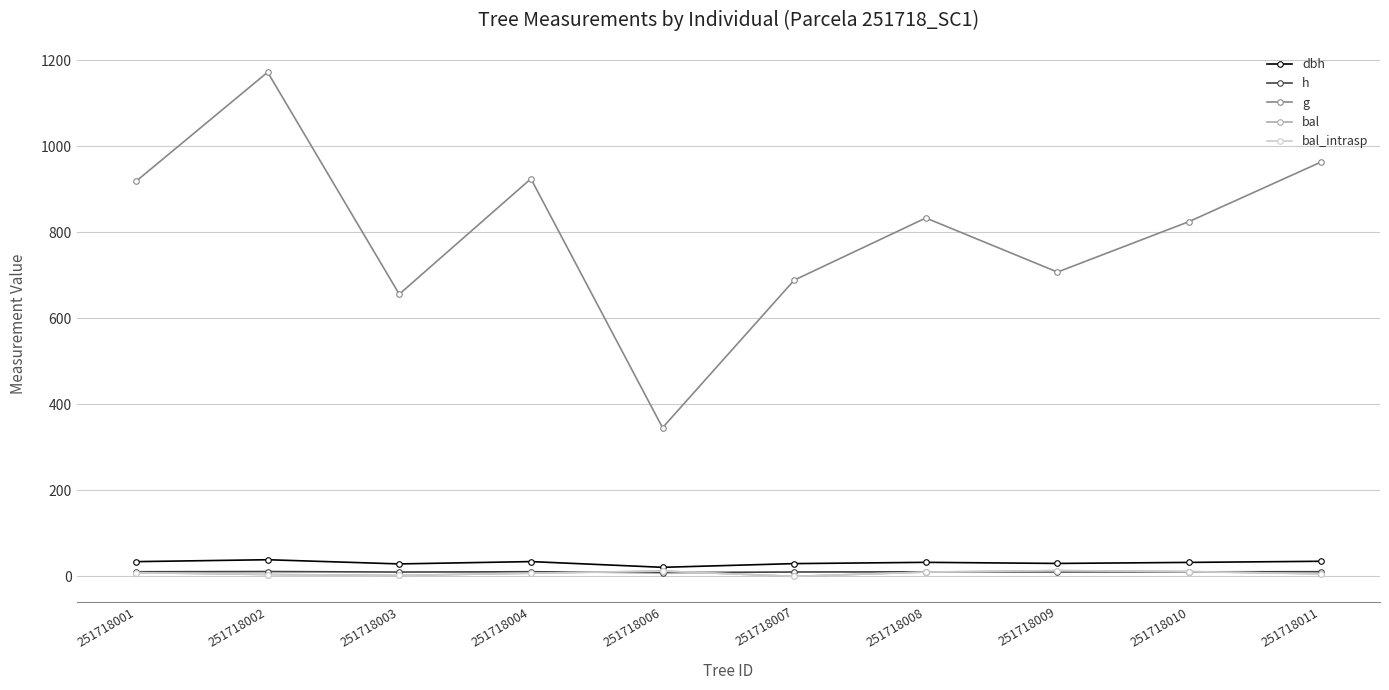

True or false: bal_intrasp has a value of 2.4 at 251718011.

False